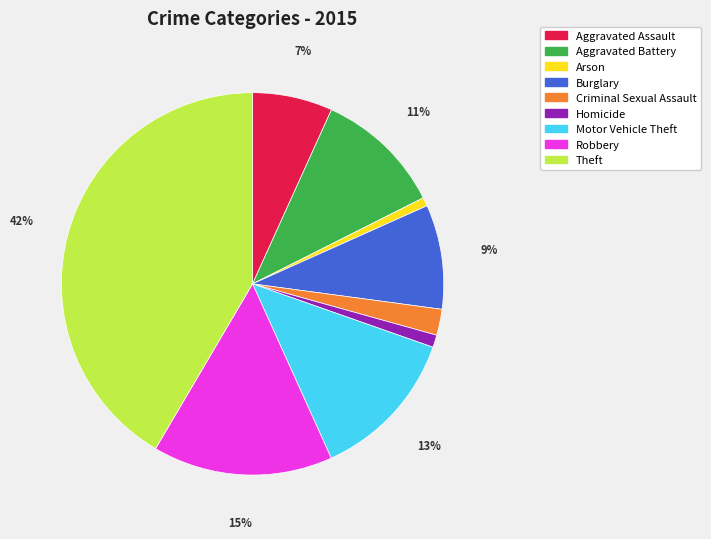

Is the sum of Burglary and Aggravated Battery greater than half?

No